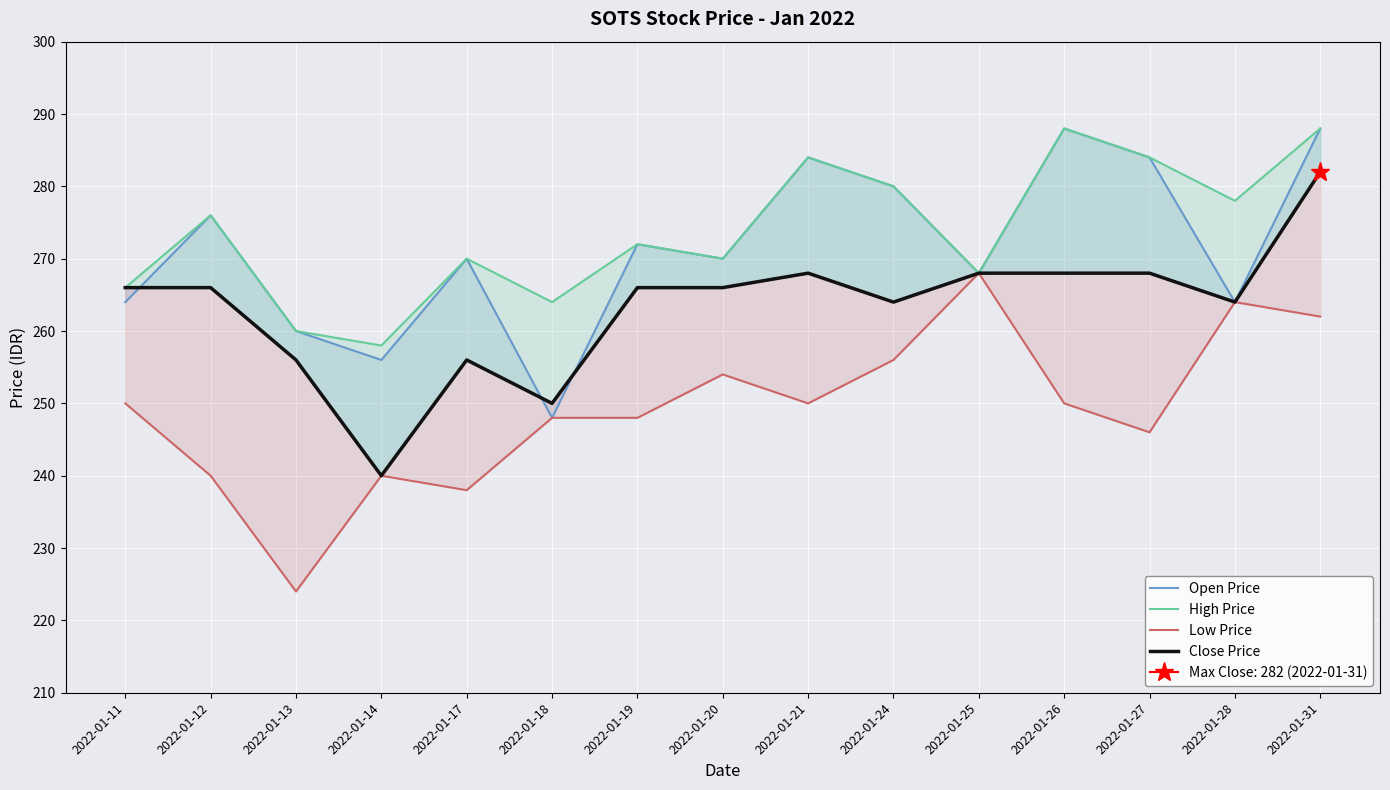

Between 2022-01-19 and 2022-01-25, which is larger?

2022-01-19